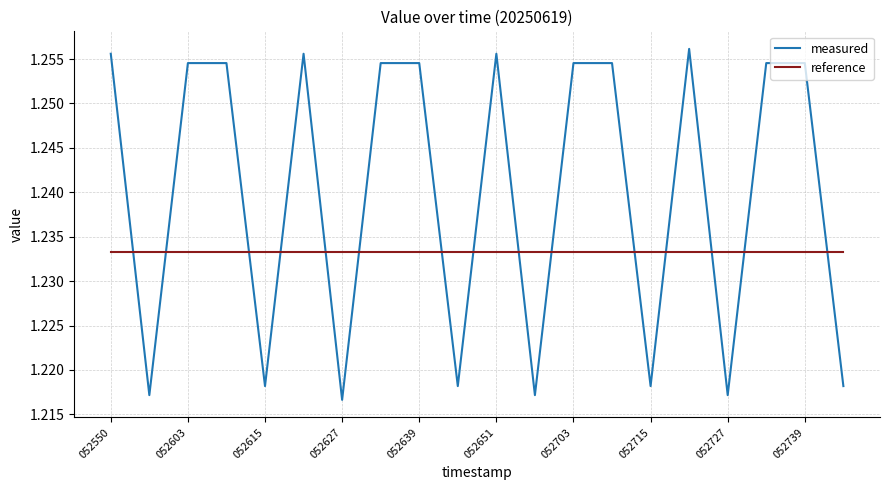

Which series has the largest total across all categories?

measured